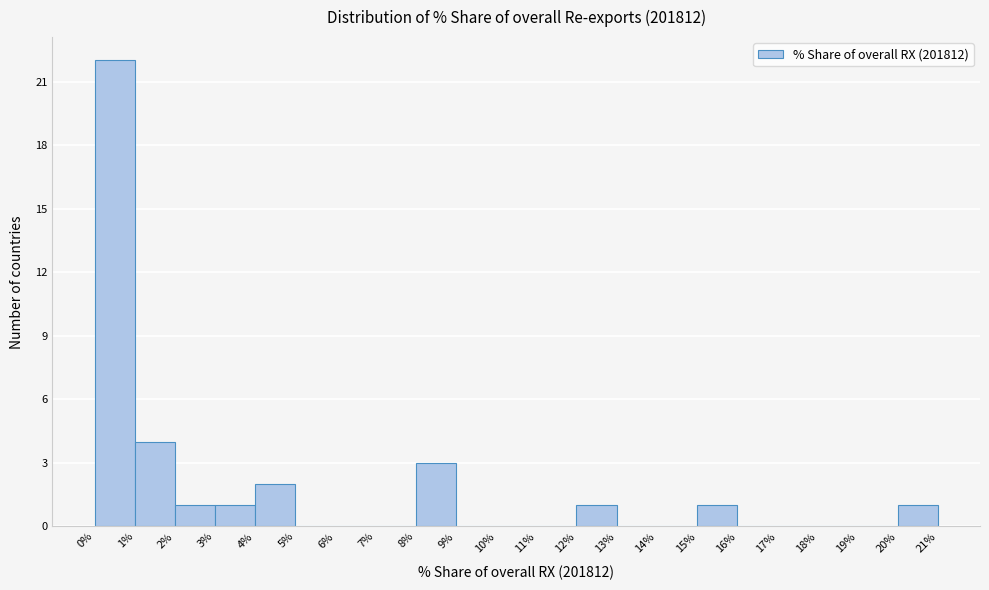

How tall is the bar that spans 20% to 21% on the x-axis? The values are not printed on the chart, so give them approximately, as read against the axis.

1